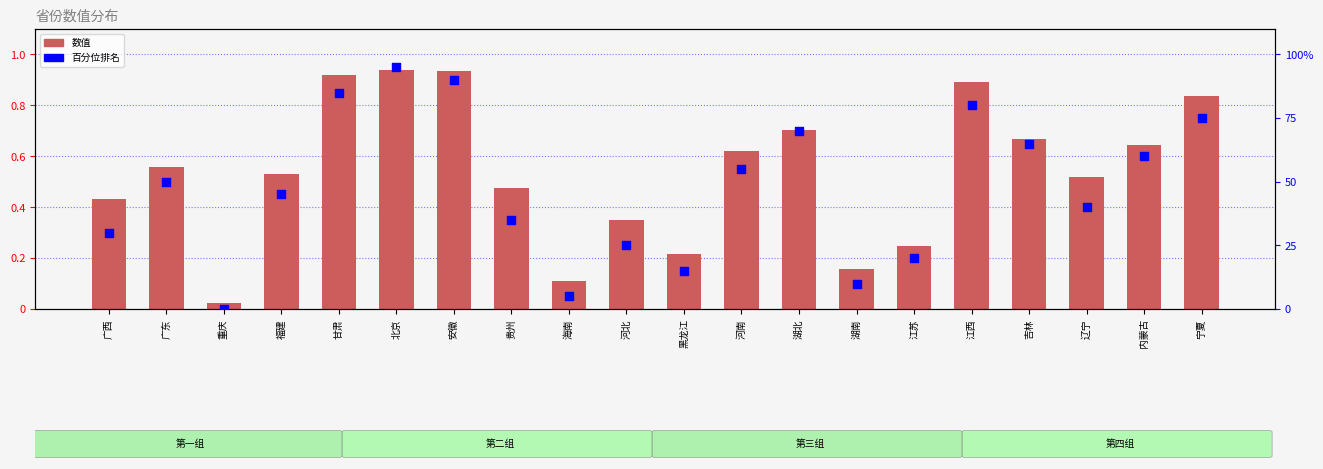

What is the total value across all series at 河北?

25.4